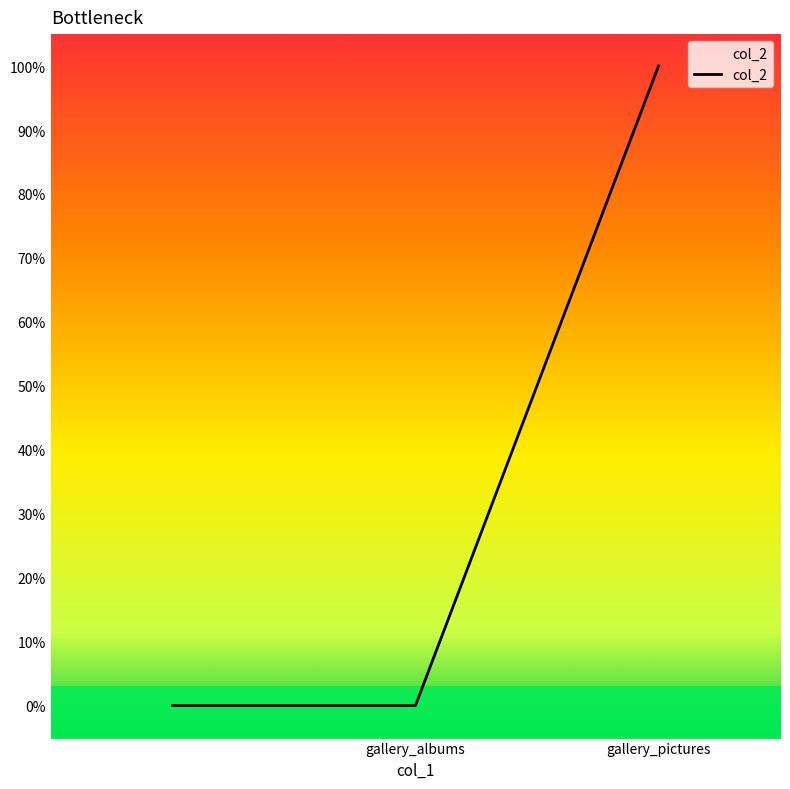

Reading right to left, what are all the values shown in this chart?

1	0	0